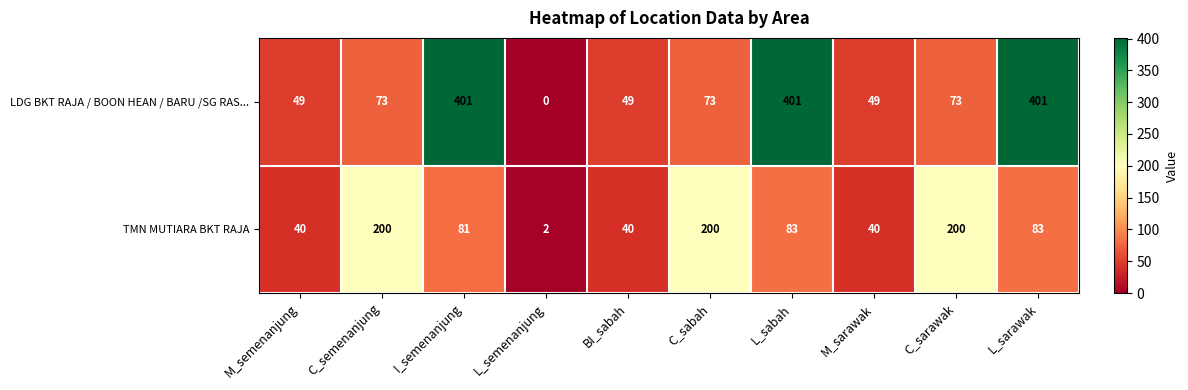

What is the sum of all TMN MUTIARA BKT RAJA values?

969